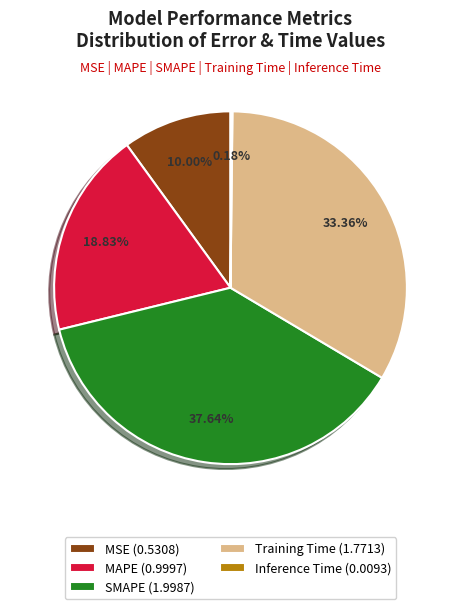

To the nearest percent, what portion does MAPE represent?

19%